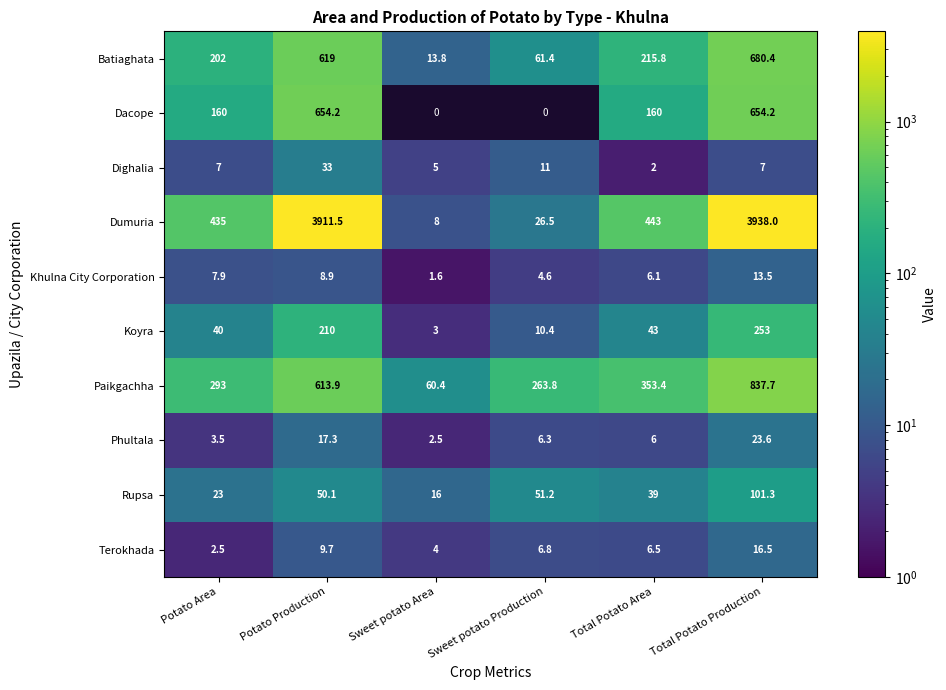

List the labels in order of Terokhada value, largest first.

Total Potato Production, Potato Production, Sweet potato Production, Total Potato Area, Sweet potato Area, Potato Area